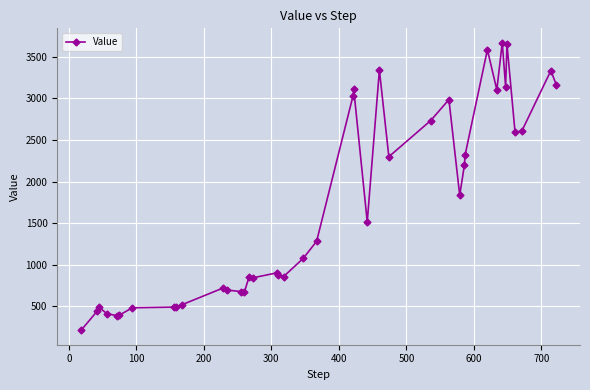

What is the value of the 19th point from the left?

856.7